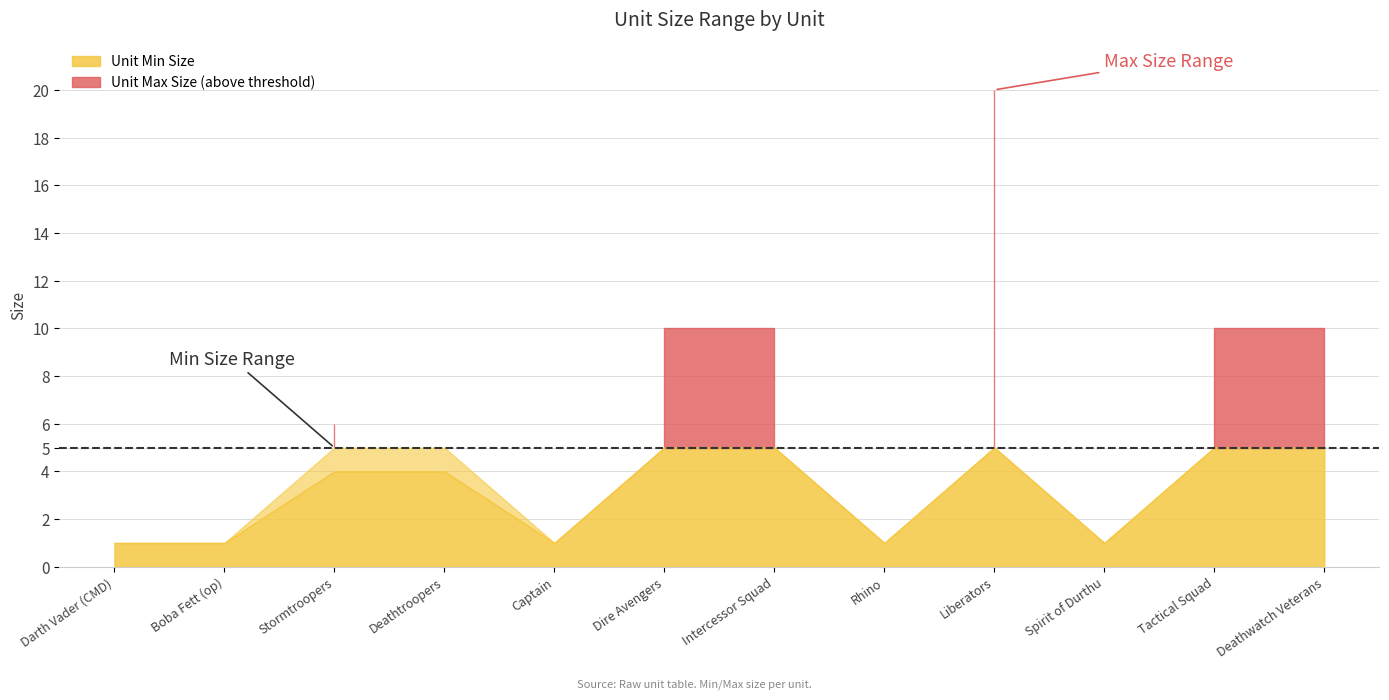

What is the total value across all series at Darth Vader (CMD)?

2